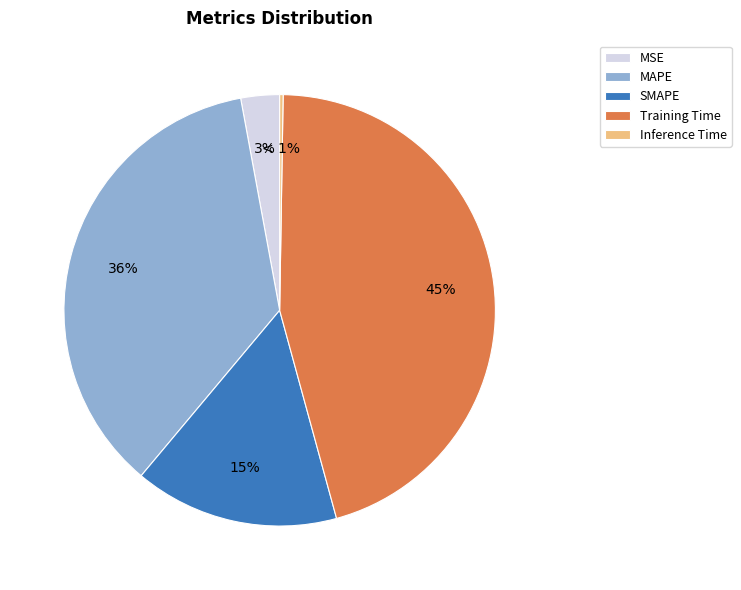

The MAPE slice represents 36% of the pie. True or false?

True